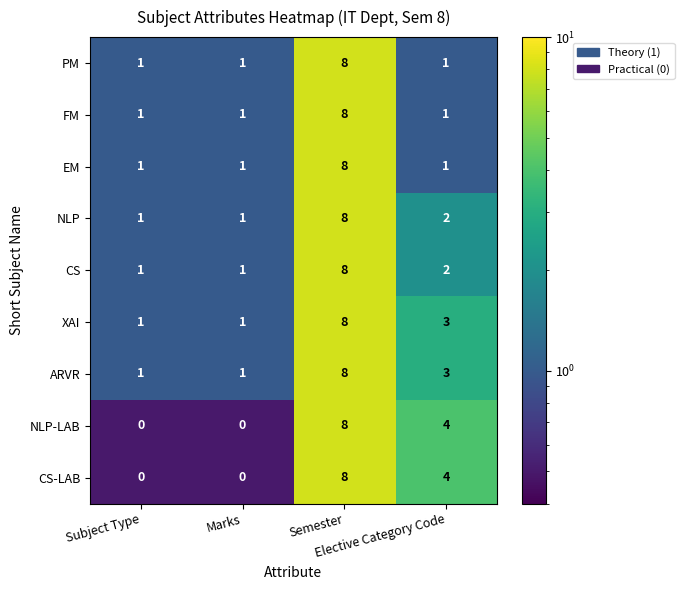

At which category is the sum across all series the highest?

Semester